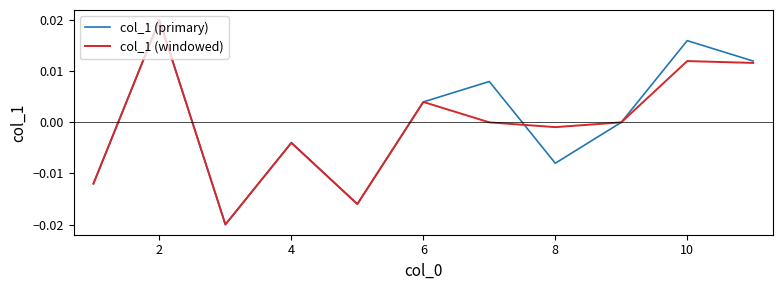

At 10, list the series in order from largest to smallest.

col_1 (primary), col_1 (windowed)